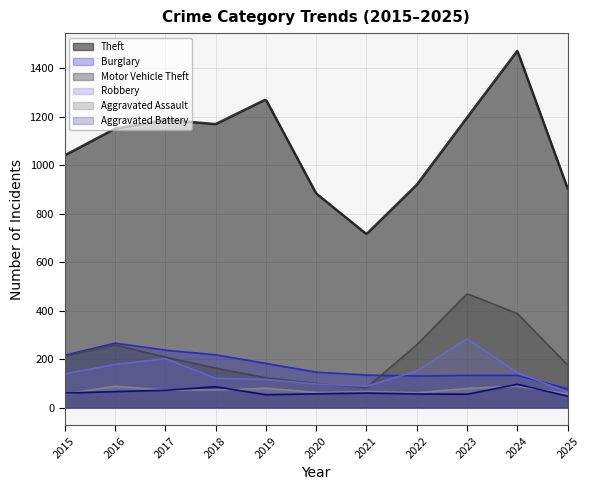

The value of Aggravated Assault at 2019 is 131. True or false?

False